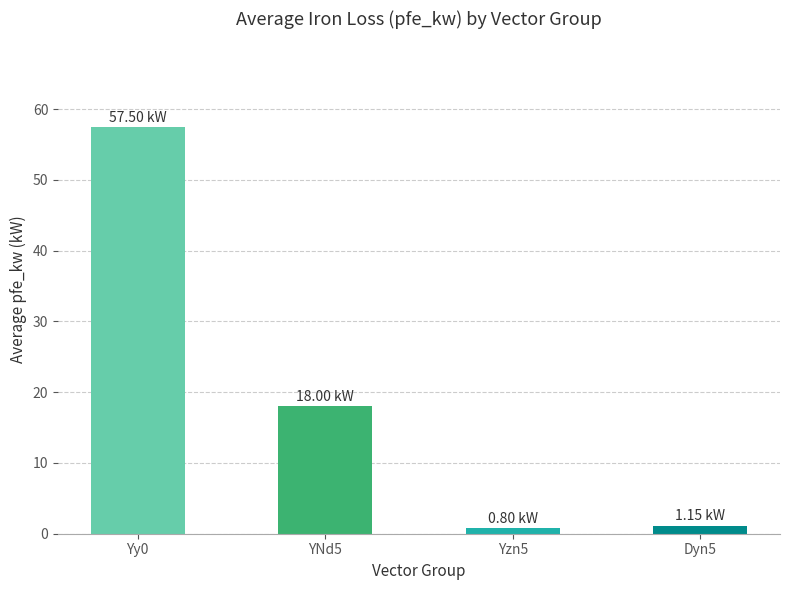

Are the bars grouped side by side (vs. stacked)?

No